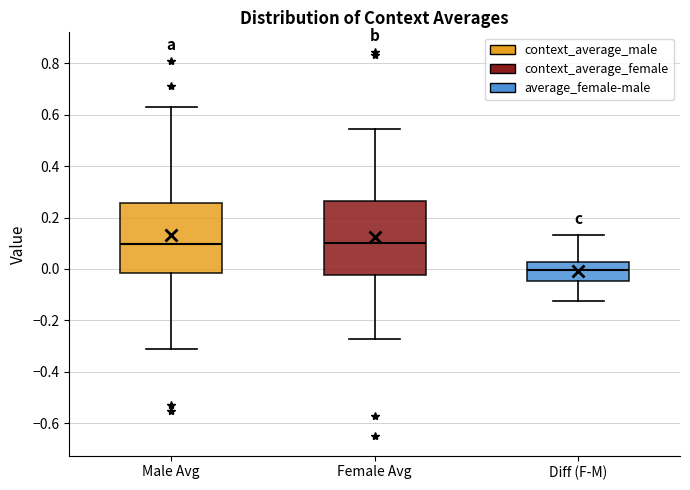

Reading left to right, read every box against the y-axis: the position of its median line, the range the box covers, and the ends of its whiskers. The values are not printed on the chart, so give them approximately, as read against the axis.

Male Avg: median 0.10, box -0.02 to 0.26, whiskers -0.32 to 0.64
Female Avg: median 0.10, box -0.02 to 0.26, whiskers -0.28 to 0.54
Diff (F-M): median 0.00, box -0.04 to 0.02, whiskers -0.12 to 0.14